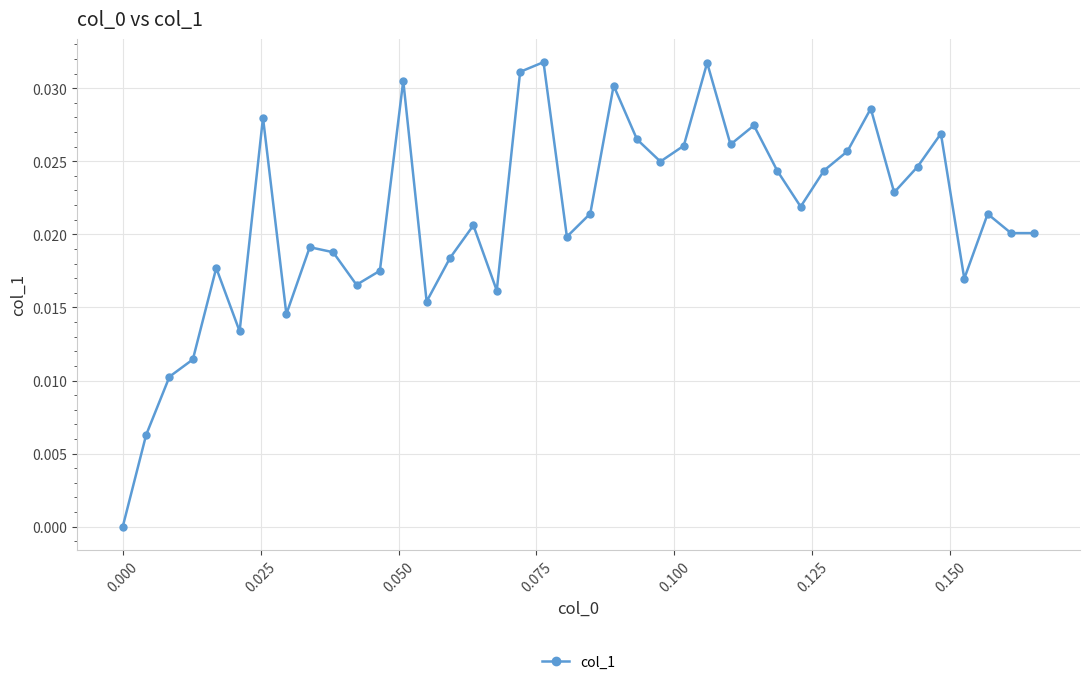

What is the sum of all values?

0.8